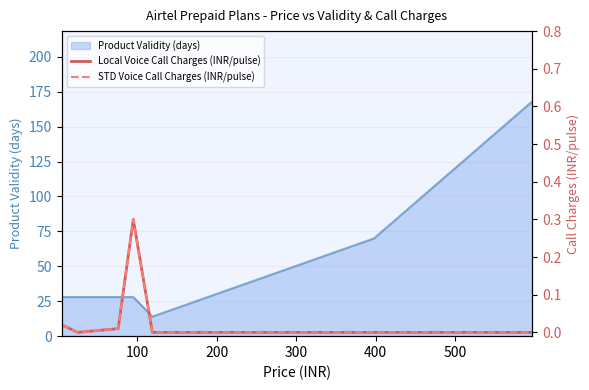

What is the highest value of the Product Validity (days) series?

168